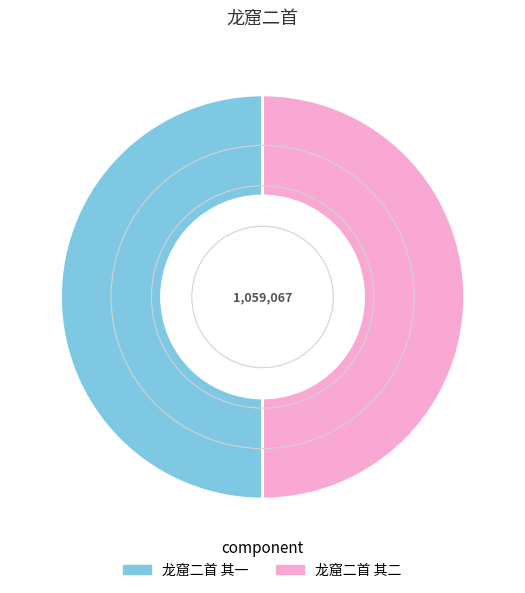

How many slices are in this pie chart?

2